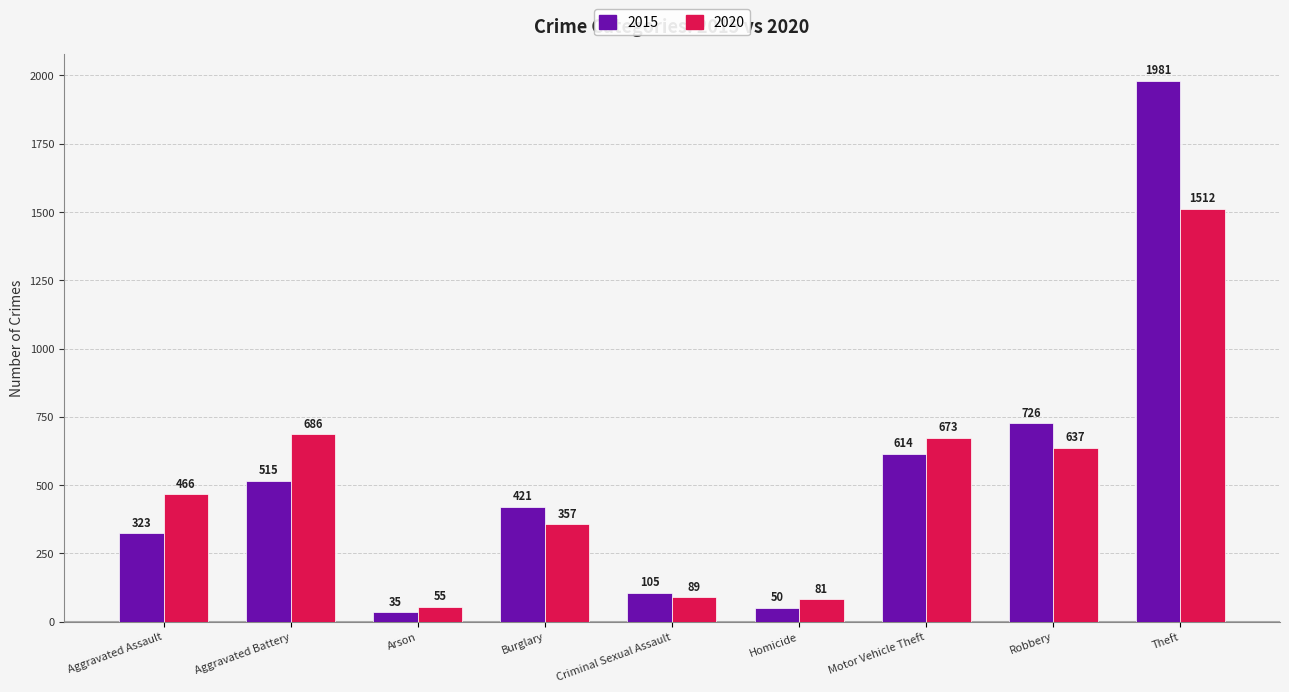

Is it true that 2020 equals 466 at Aggravated Assault?

True